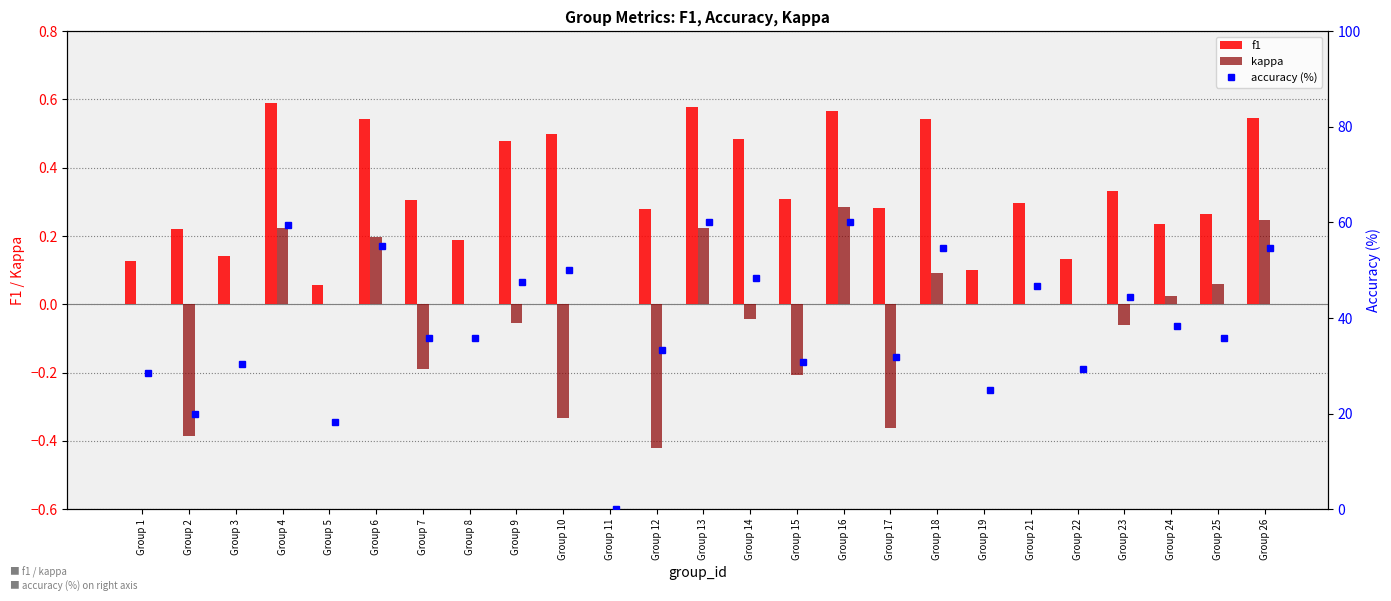

What is the maximum value shown in the chart?

60.0